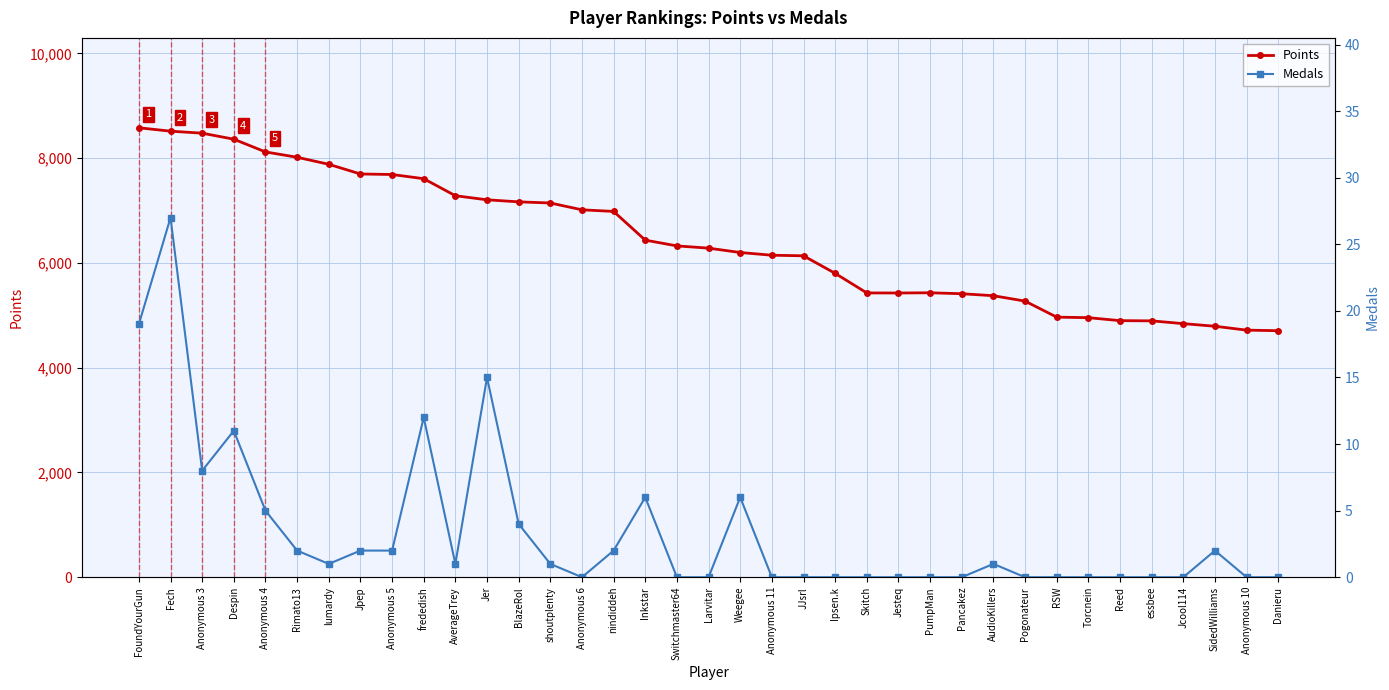

Which category has the highest value across all series?

FoundYourGun